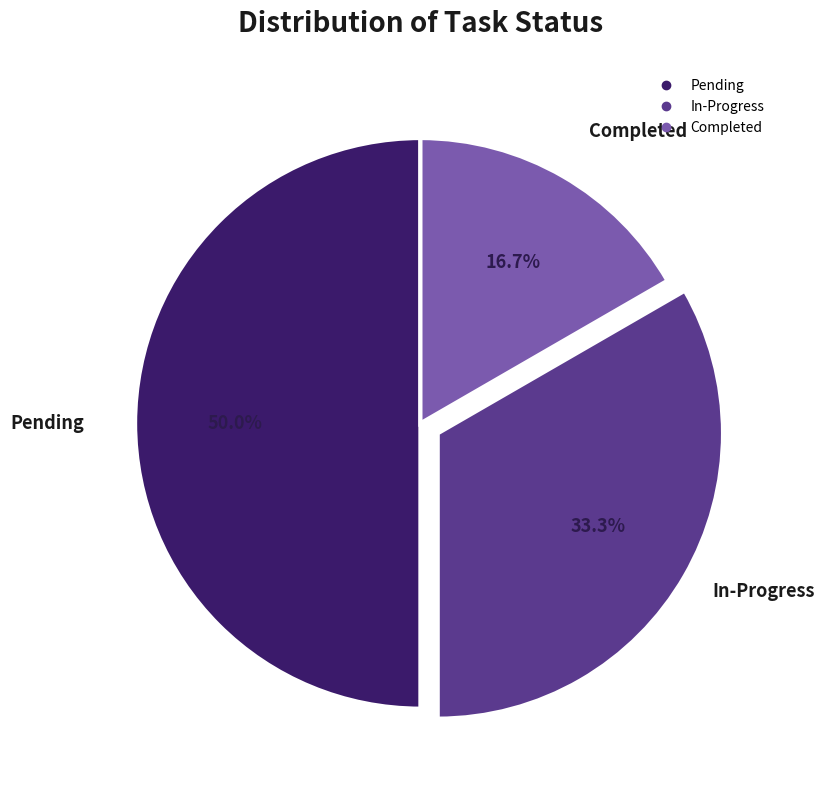

The In-Progress slice represents 27% of the pie. True or false?

False